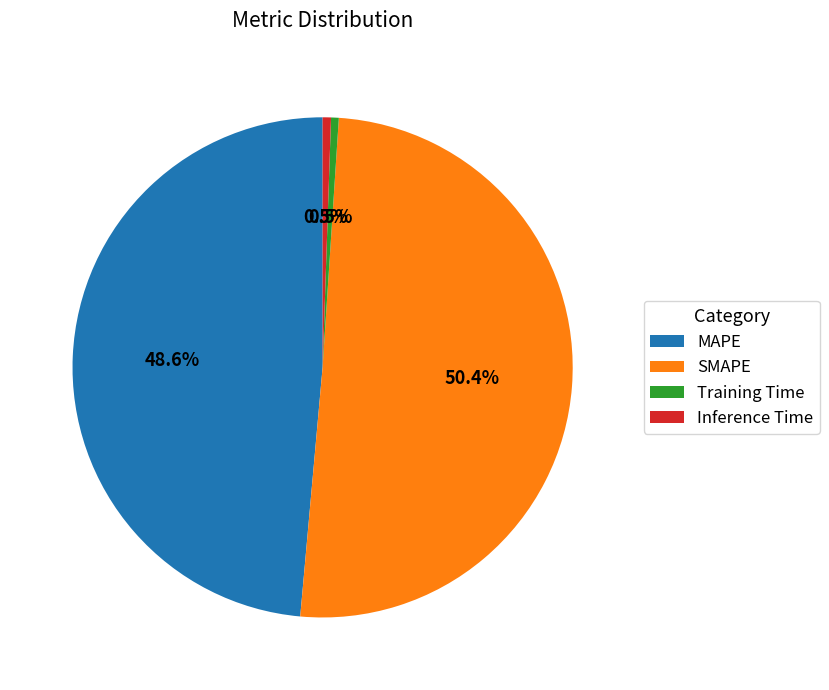

Which slice is the largest?

SMAPE